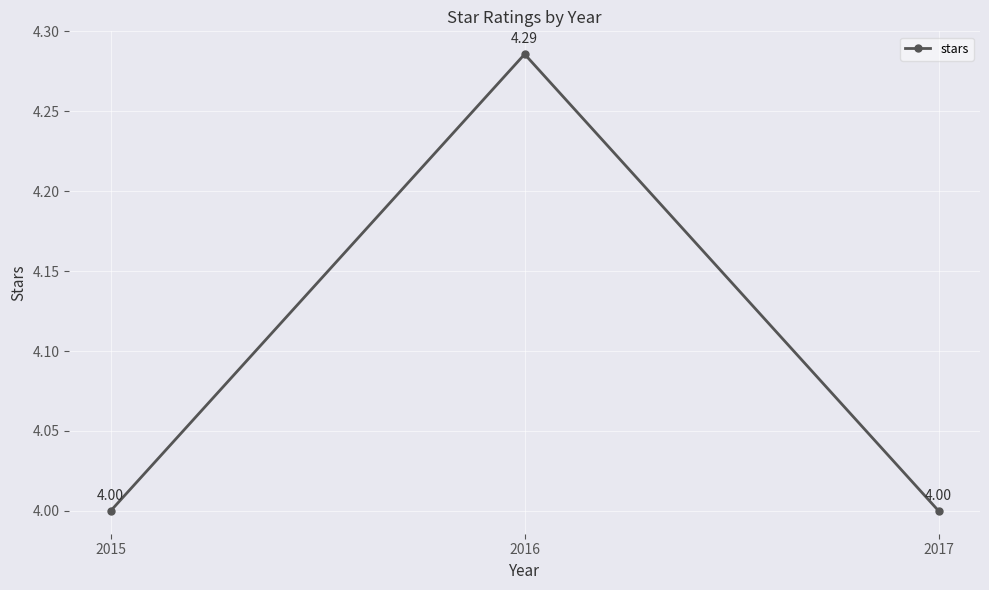

What is the sum of all values?

12.3